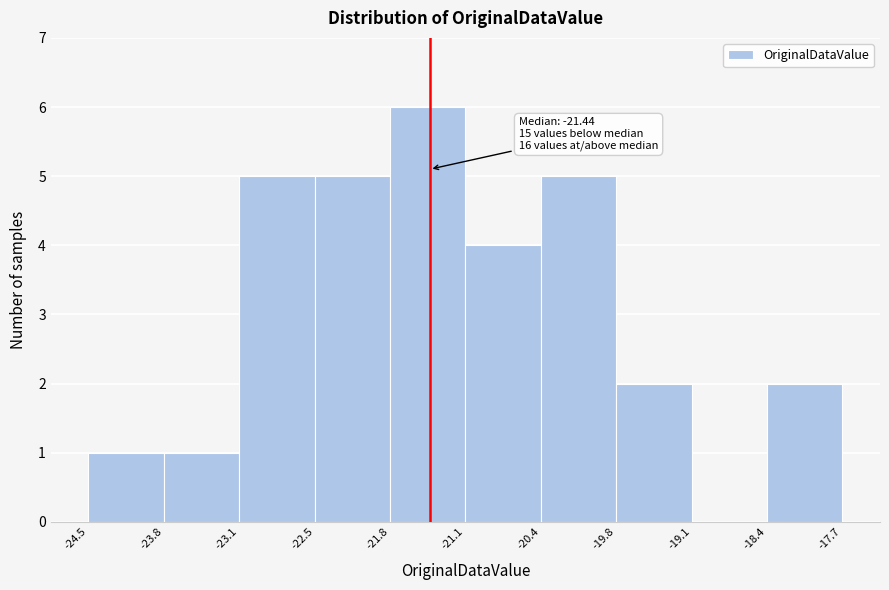

Which range on the x-axis has the tallest bar?

-21.8 to -21.1